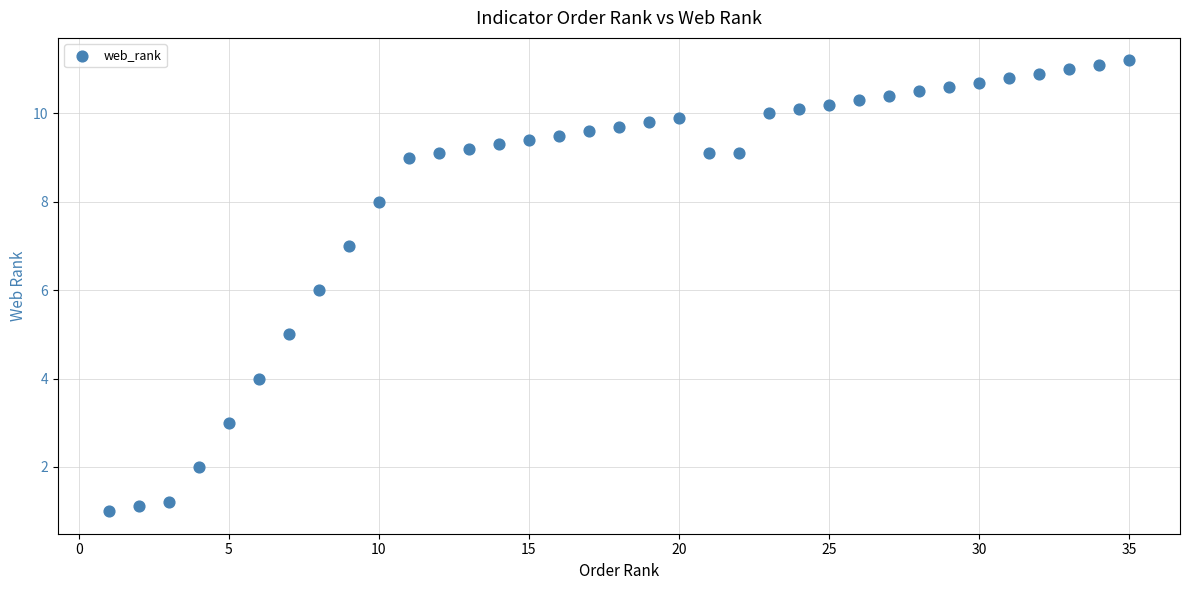

What is the range of Y values (max minus min)?

10.2